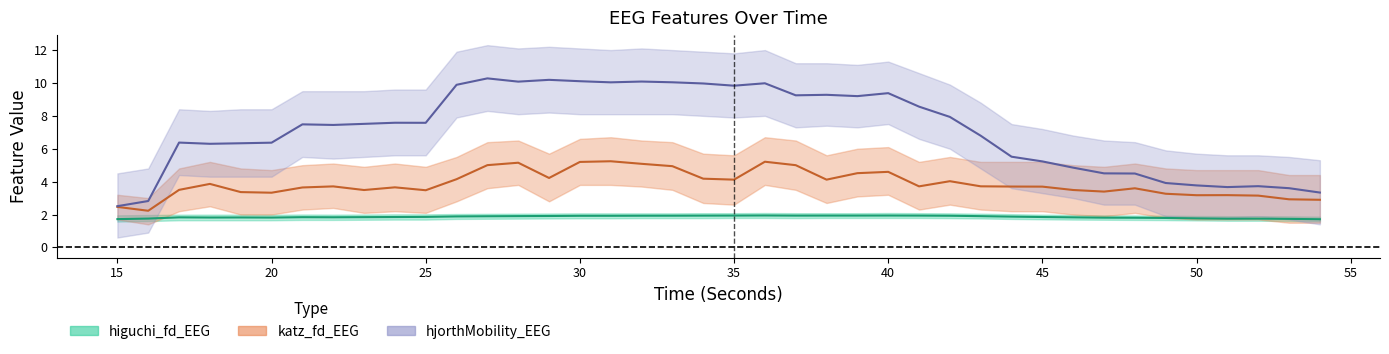

List the labels in order of higuchi_fd_EEG value, largest first.

36, 40, 35, 39, 38, 41, 37, 34, 33, 32, 42, 31, 30, 29, 28, 43, 27, 26, 44, 25, 24, 45, 23, 21, 22, 46, 17, 19, 18, 20, 47, 48, 49, 50, 16, 52, 51, 53, 15, 54